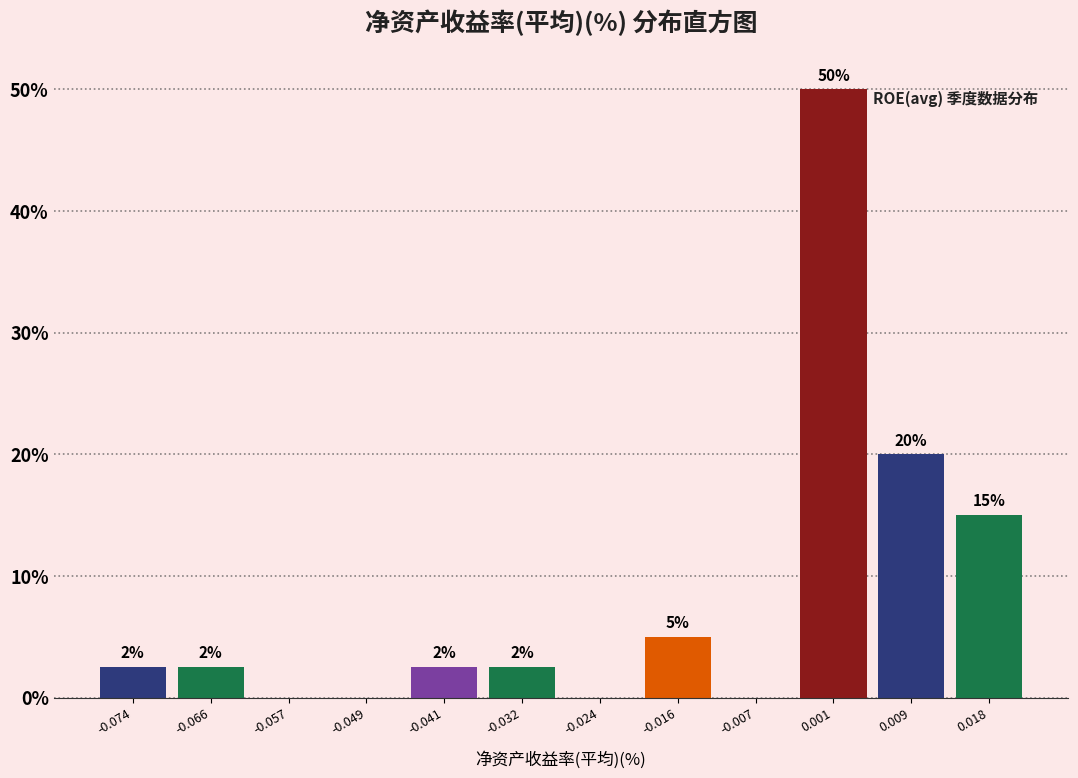

Which range on the x-axis has the tallest bar?

-0.003 to 0.005